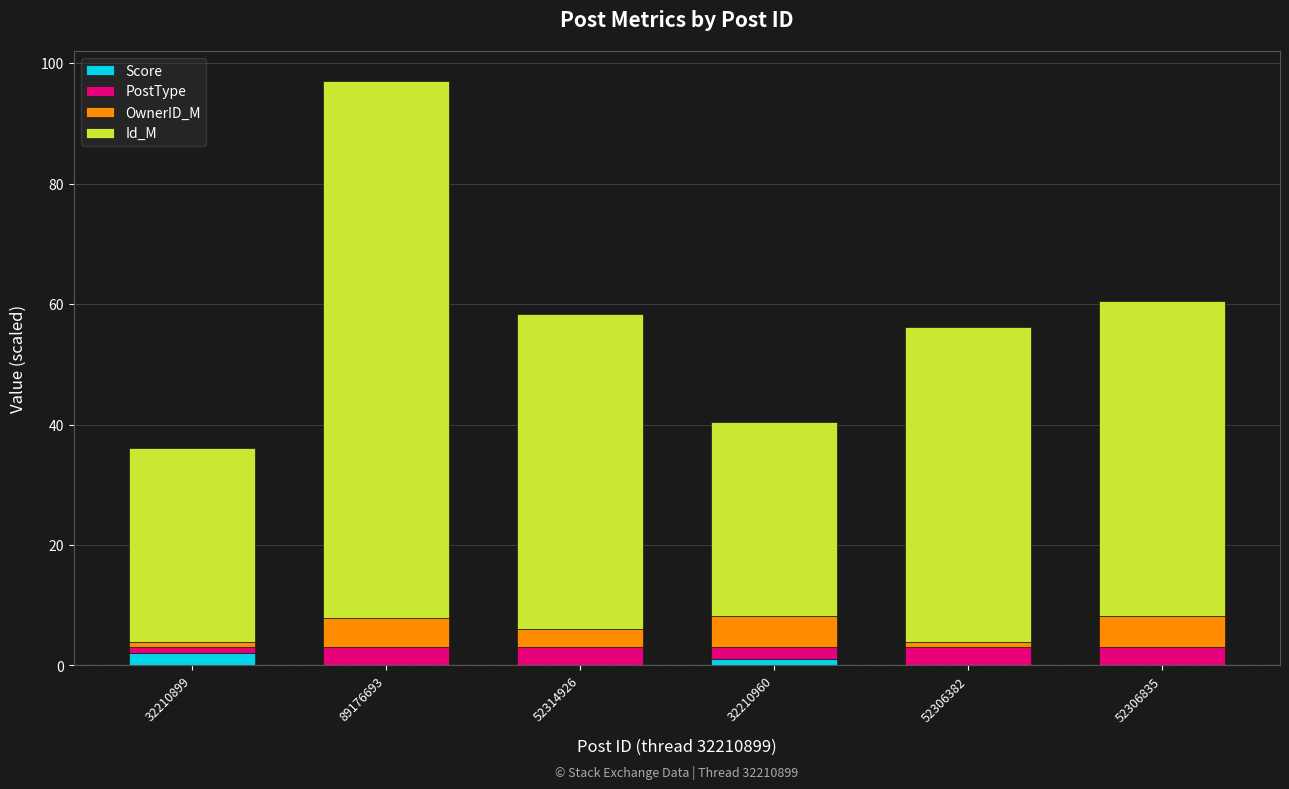

At which category is the sum across all series the highest?

89176693